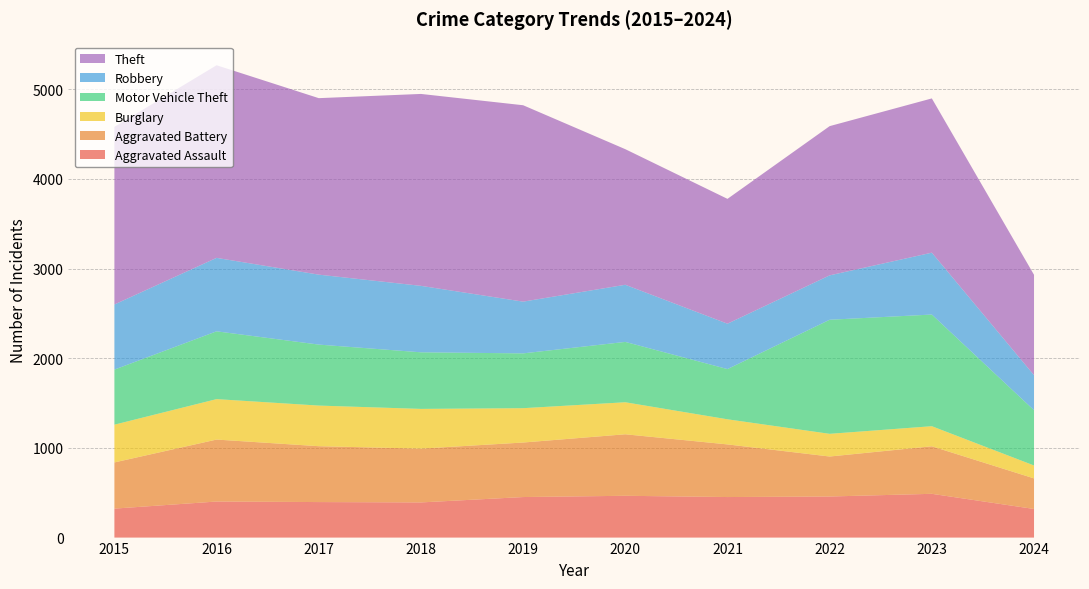

Reading right to left, list all the values displayed in this chart.

Aggravated Assault: 319	488	458	452	466	452	392	396	402	323
Aggravated Battery: 341	530	446	587	686	608	600	623	691	515
Burglary: 144	224	253	280	357	383	443	453	451	421
Motor Vehicle Theft: 616	1245	1272	560	673	611	631	680	756	614
Robbery: 391	690	495	506	637	577	741	780	819	726
Theft: 1119	1720	1664	1392	1512	2190	2140	1968	2148	1981